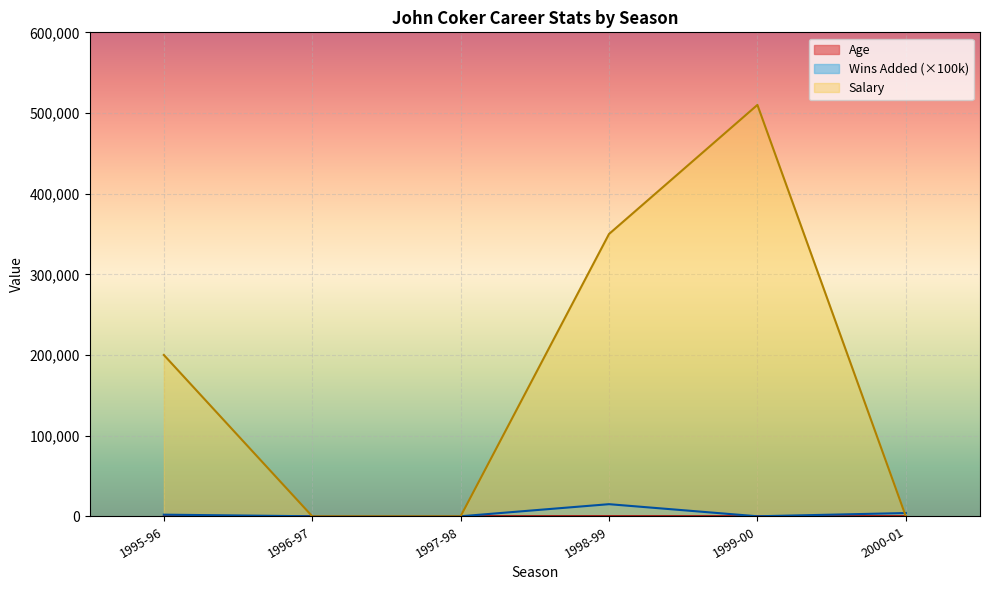

True or false: Salary has a value of 350000 at 1998-99.

True